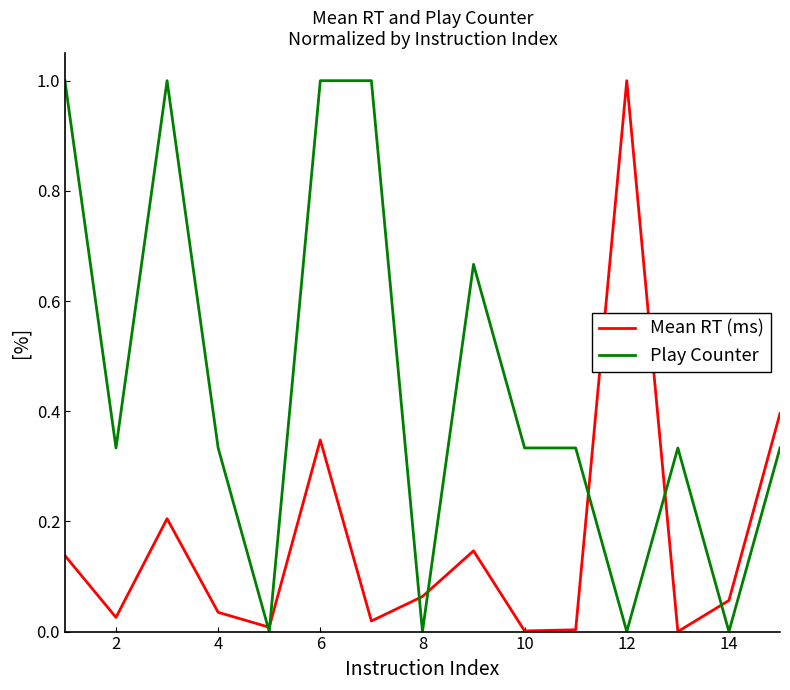

Which series has the largest total across all categories?

Play Counter